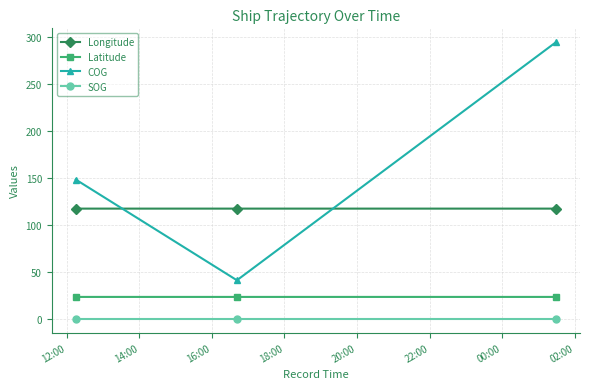

What are all the series names shown in the legend?

Longitude, Latitude, COG, SOG